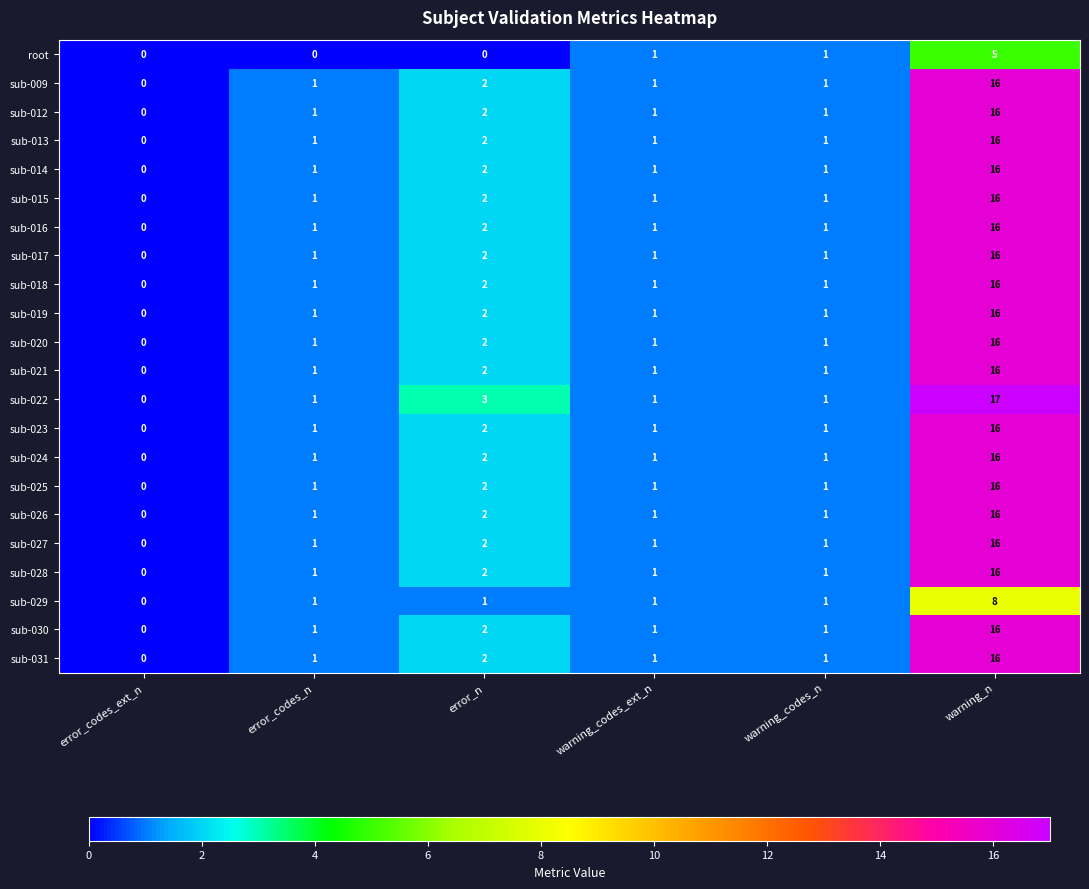

Count the number of categories in the chart.

6